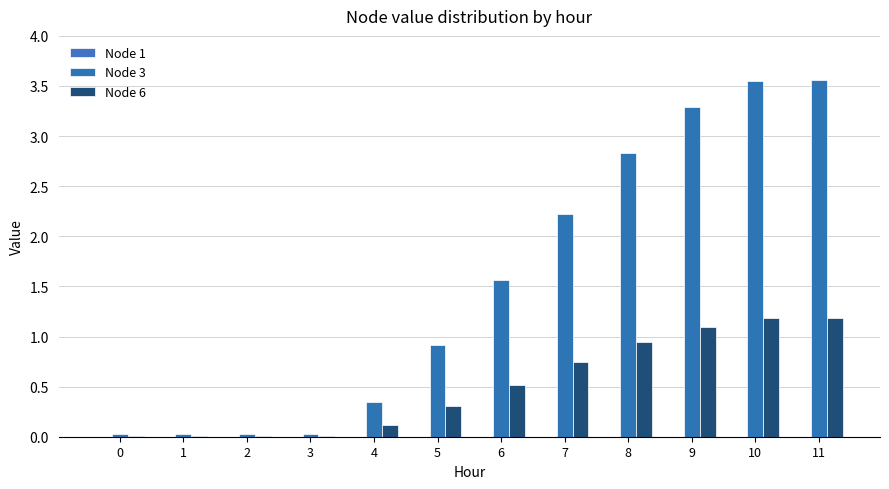

Reading right to left, transcribe all the data shown in this chart.

Node 1: 0.0	0.0	0.0	0.0	0.0	0.0	0.0	0.0	0.0	0.0	0.0	0.0
Node 3: 3.6	3.6	3.3	2.8	2.2	1.6	0.9	0.3	0.0	0.0	0.0	0.0
Node 6: 1.2	1.2	1.1	0.9	0.7	0.5	0.3	0.1	0.0	0.0	0.0	0.0